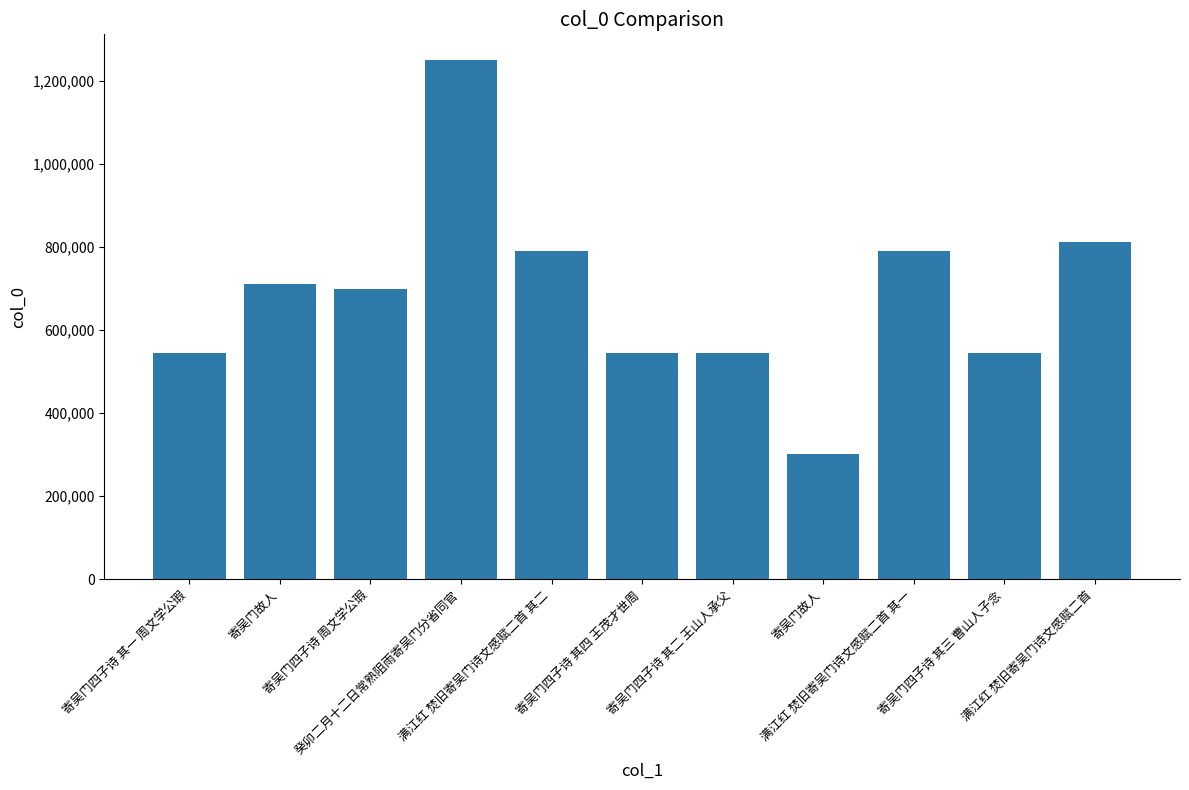

Reading left to right, transcribe all the data shown in this chart.

寄吴门四子诗 其一 周文学公瑕=543536	寄吴门故人=710108	寄吴门四子诗 周文学公瑕=697489	癸卯二月十二日常熟阻雨寄吴门分省同官=1248672	满江红 焚旧寄吴门诗文感赋二首 其二=789181	寄吴门四子诗 其四 王茂才世周=543539	寄吴门四子诗 其二 王山人承父=543537	寄吴门故人=301110	满江红 焚旧寄吴门诗文感赋二首 其一=789180	寄吴门四子诗 其三 曹山人子念=543538	满江红 焚旧寄吴门诗文感赋二首=811109